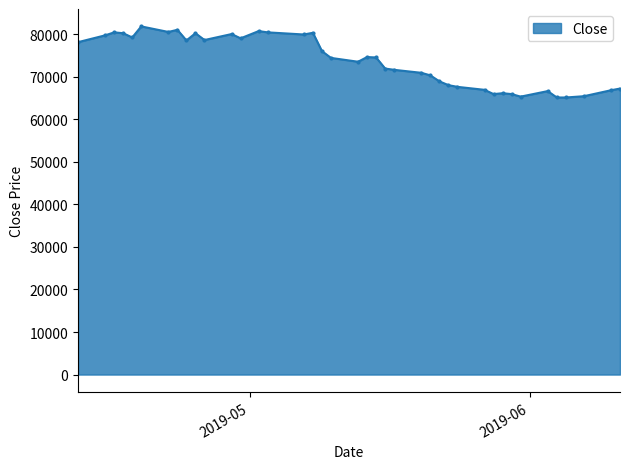

How many series are shown in this chart?

1